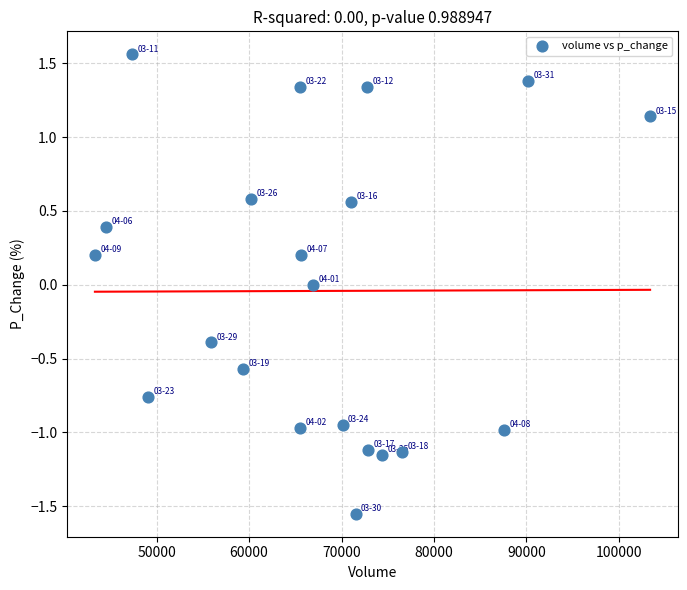

What is the range of X values (max minus min)?

60054.3